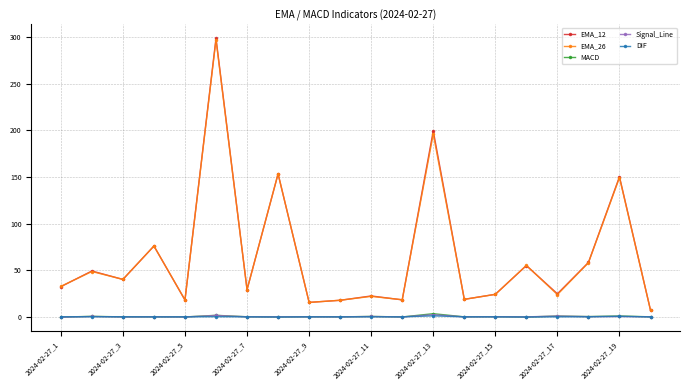

In EMA_12, how many points are lower than both neighbors (excluding endpoints)?

7